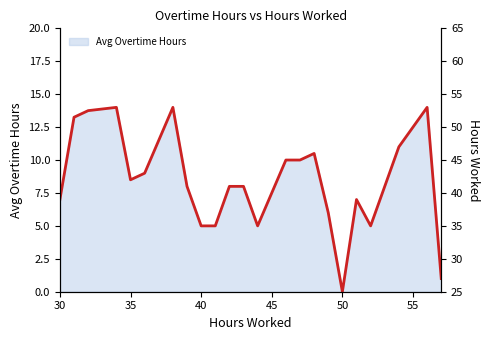

How many lines are shown in the chart?

1